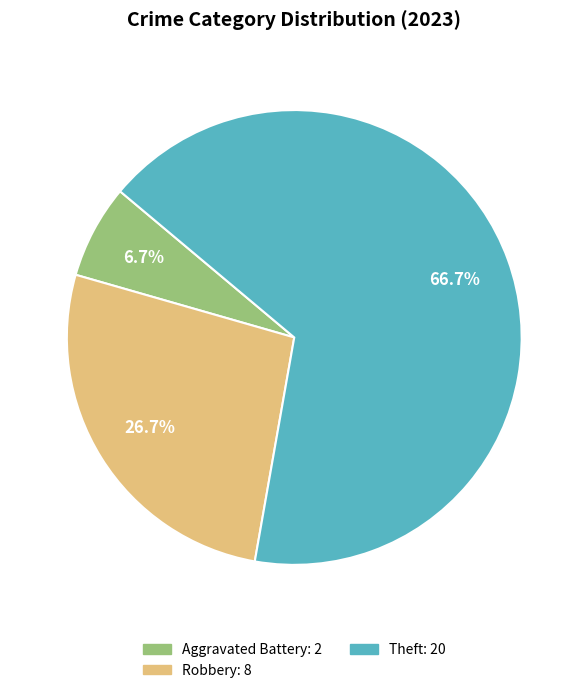

How many segments does this pie chart have?

3